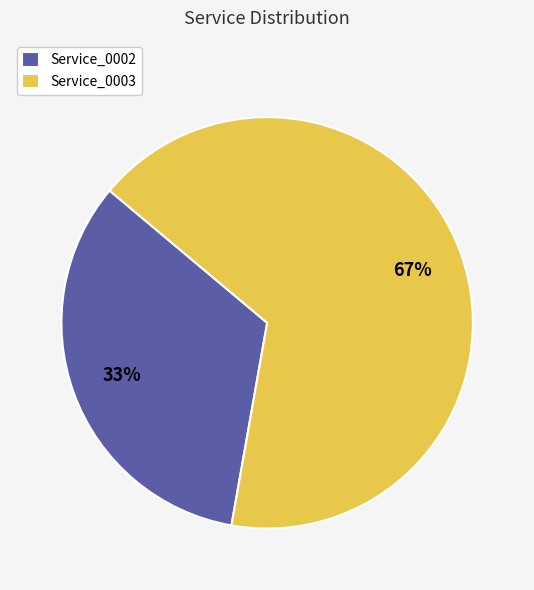

Which slice is the smallest?

Service_0002